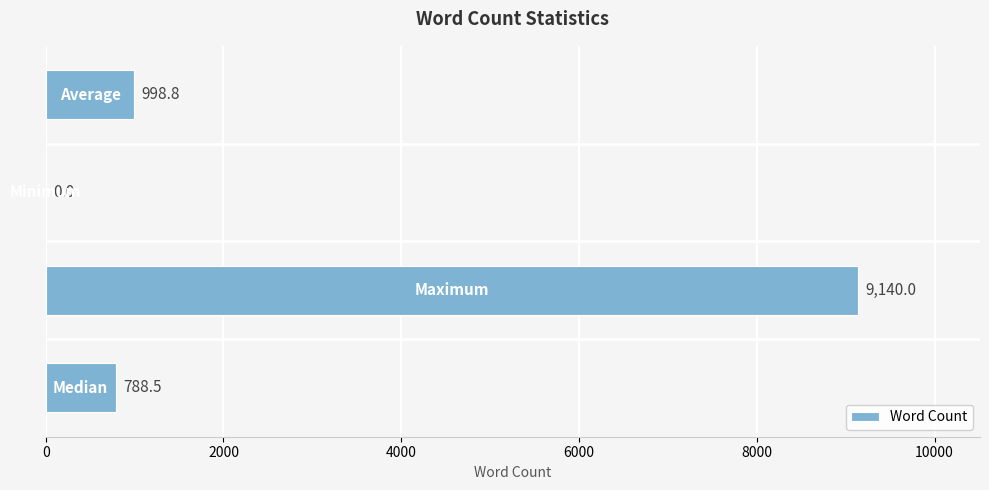

What is the sum of all values?

10927.3